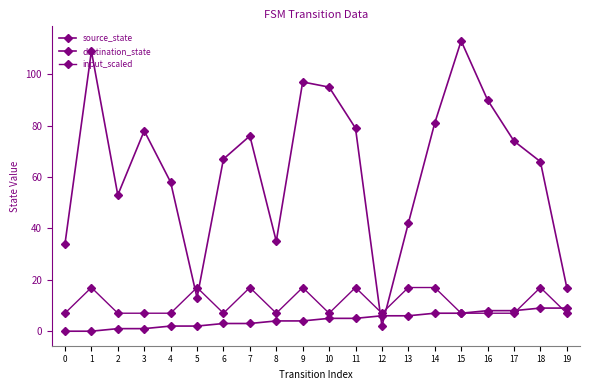

Count the number of categories in the chart.

20